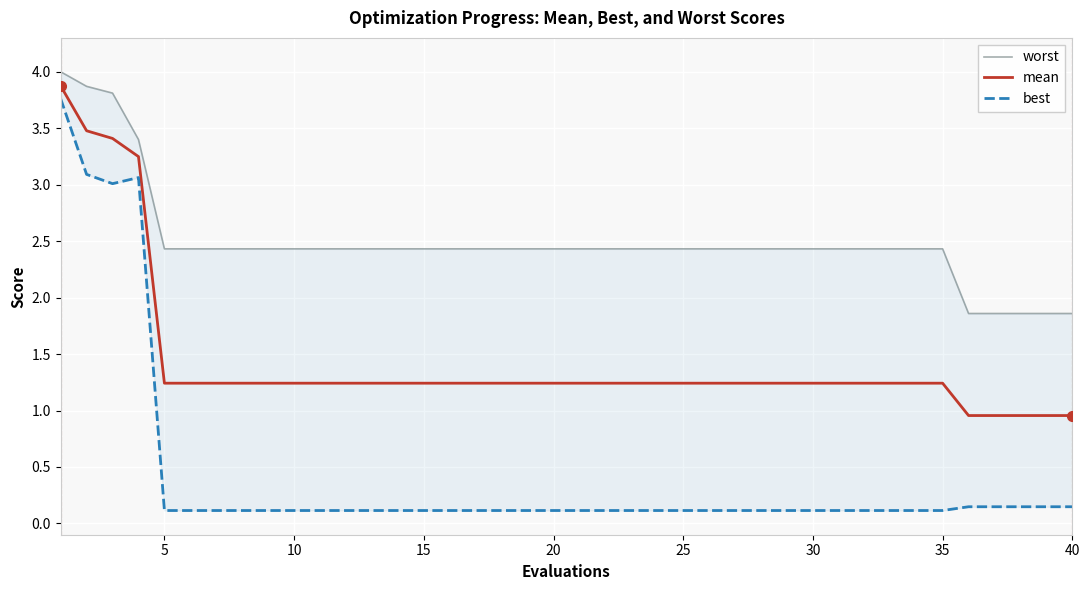

What is the sum of all worst values?

99.8